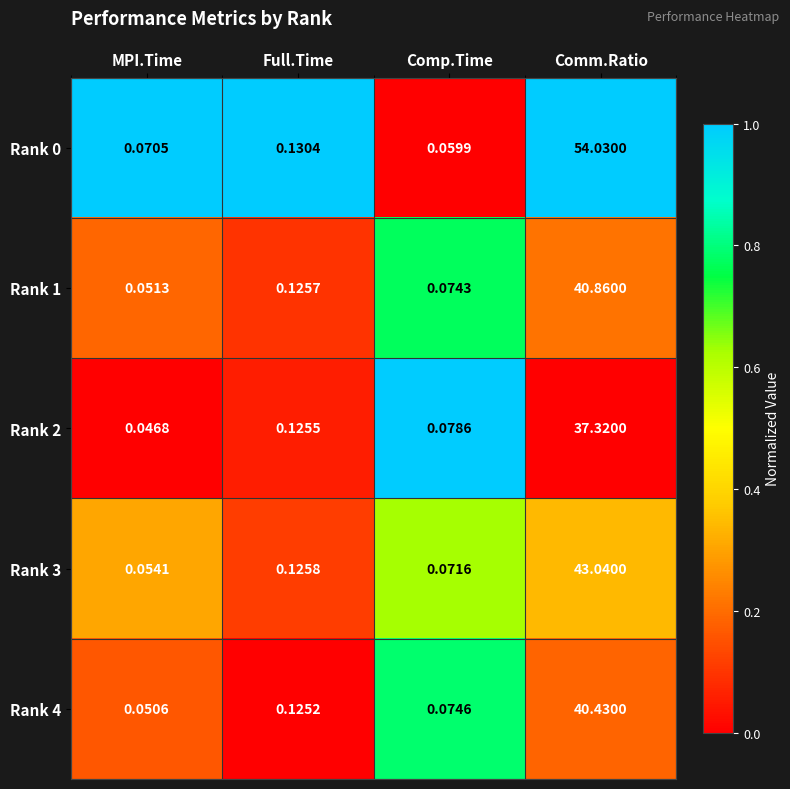

At which category is the sum across all series the highest?

Comm.Ratio